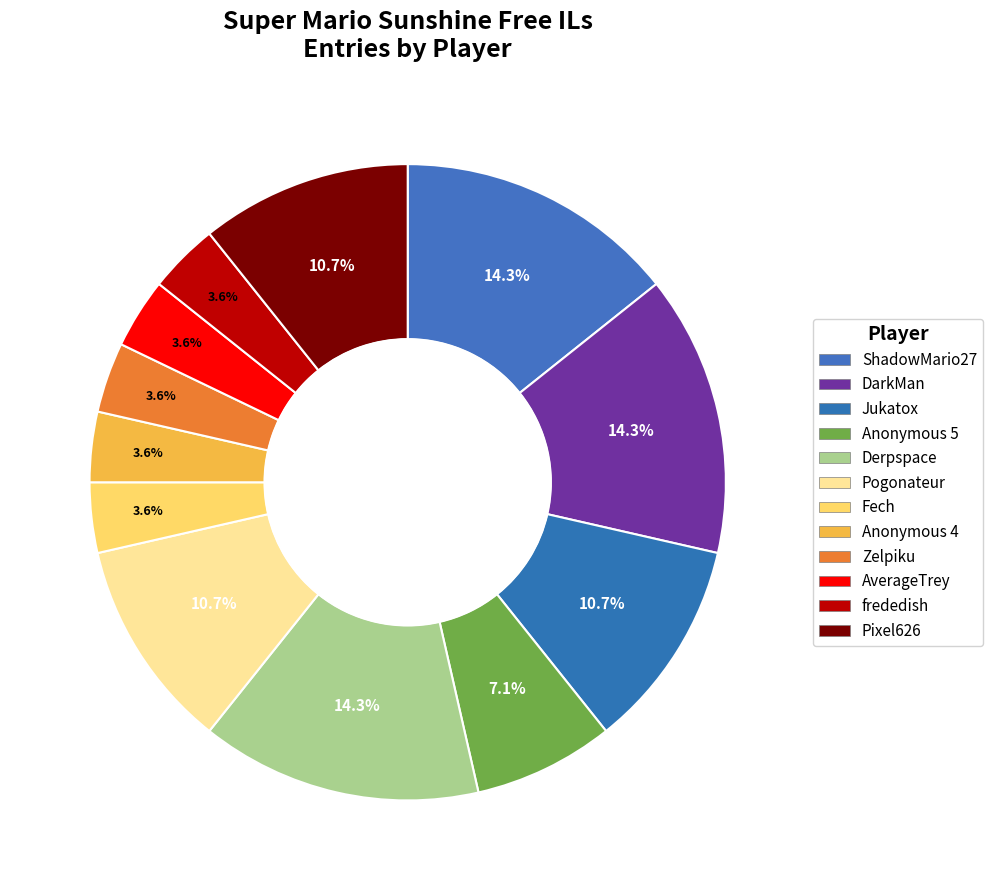

Combined, do frededish and Anonymous 4 account for over 50%?

No